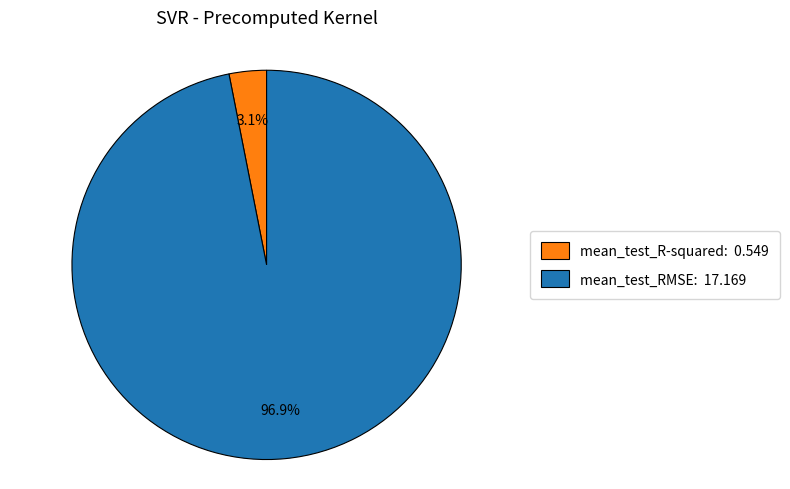

What percentage do mean_test_RMSE and mean_test_R-squared together represent?

100.0%